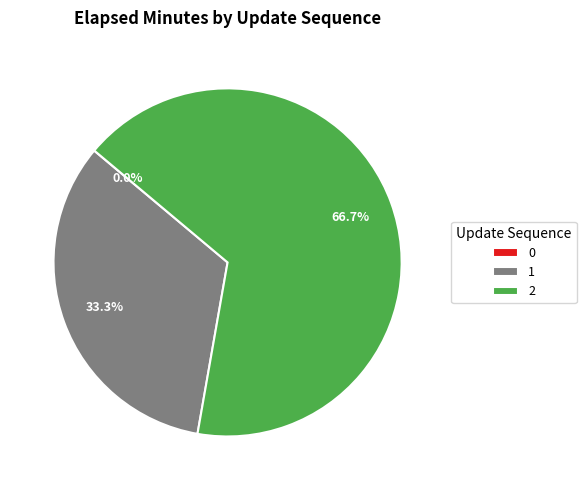

What percentage is NOT represented by 2?

33.3%